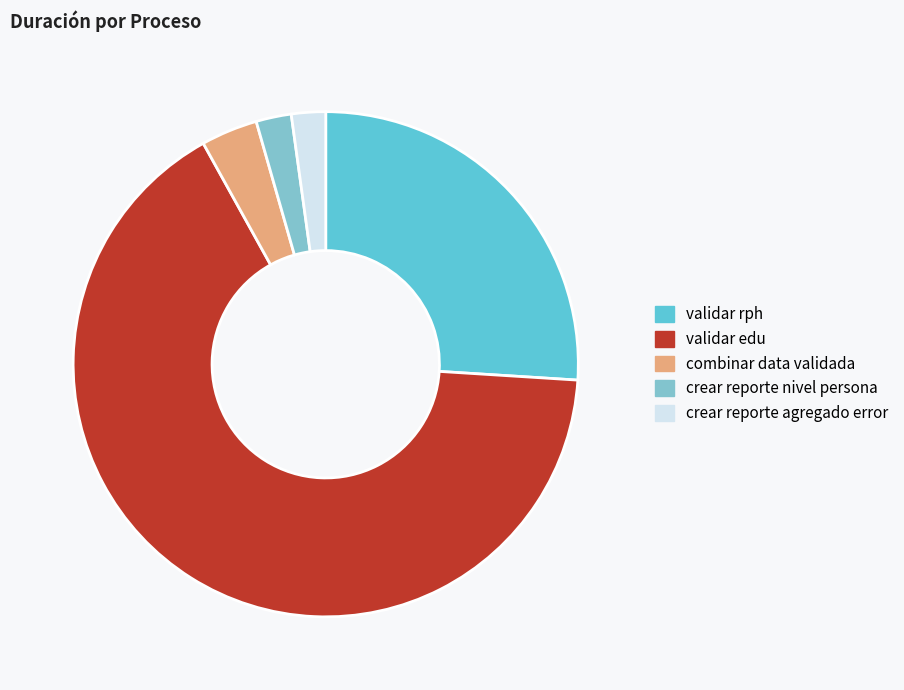

What is the largest slice in the pie chart?

validar edu